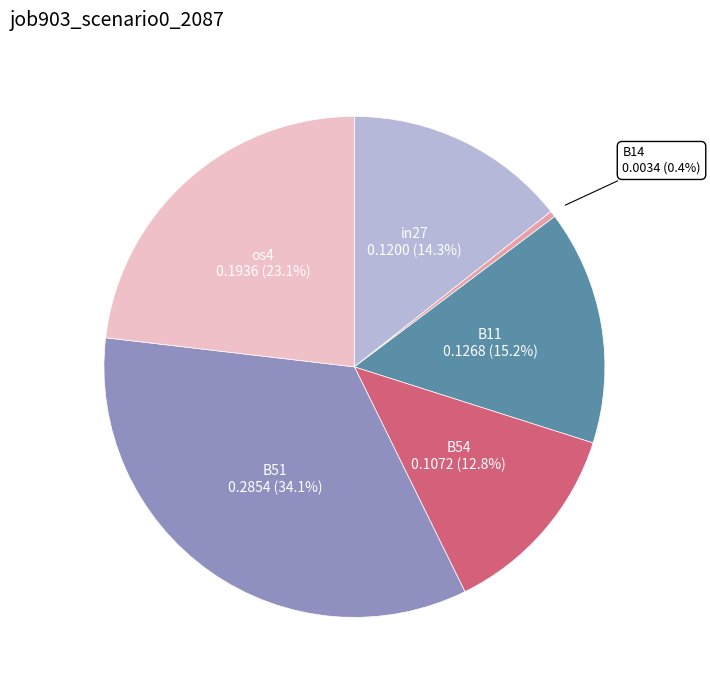

Which slice is the smallest?

B14